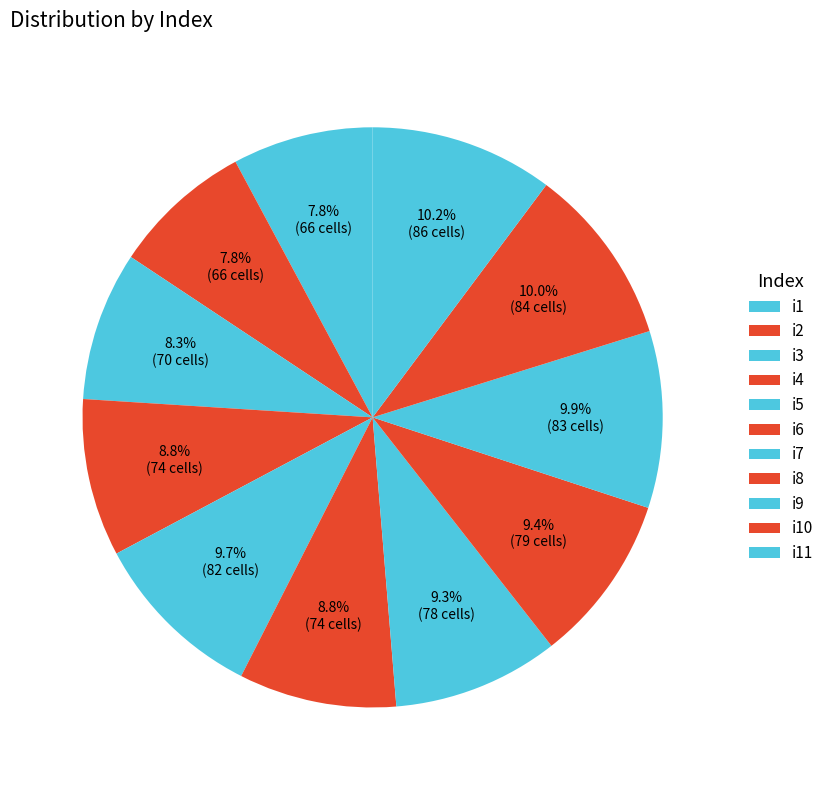

Between i7 and i6, which is larger?

i7